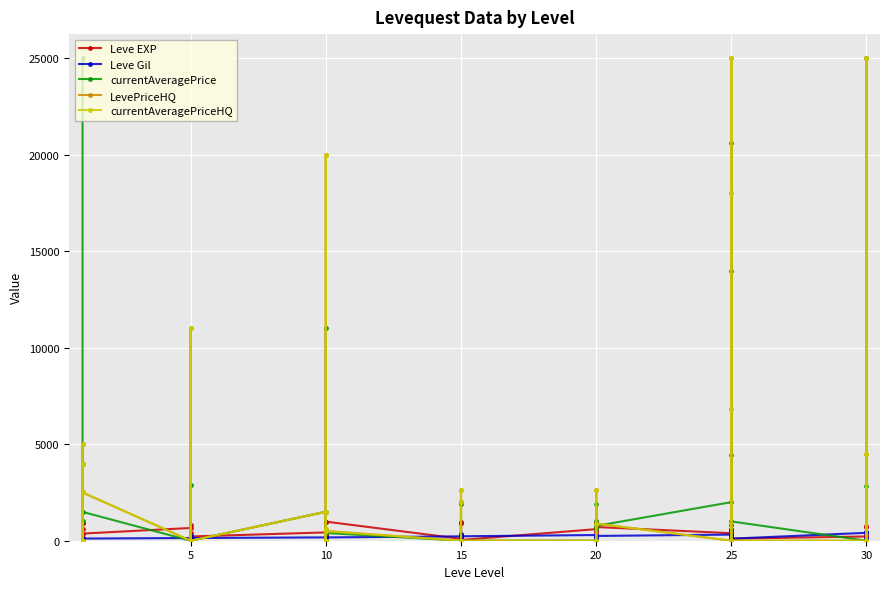

What is the spread (max minus min) of values at 10?

1000